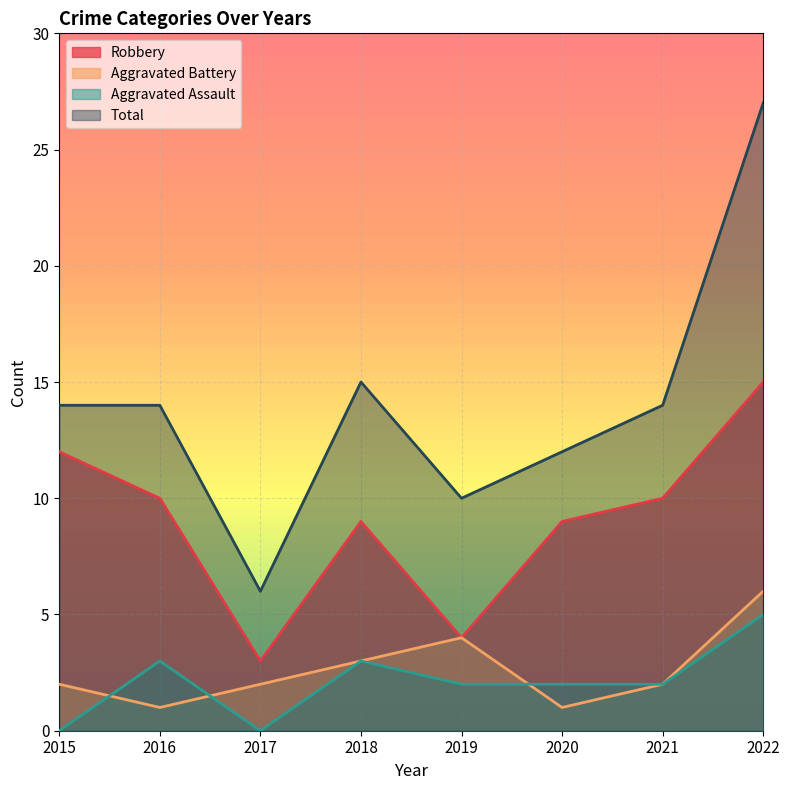

How many lines are shown in the chart?

4